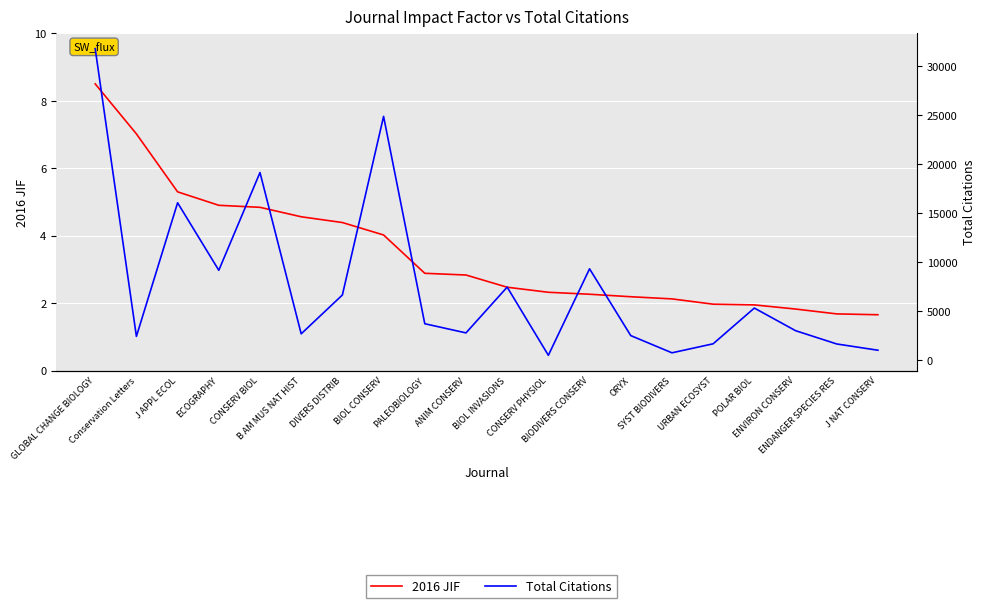

At which category does Total Citations reach its first local peak?

J APPL ECOL